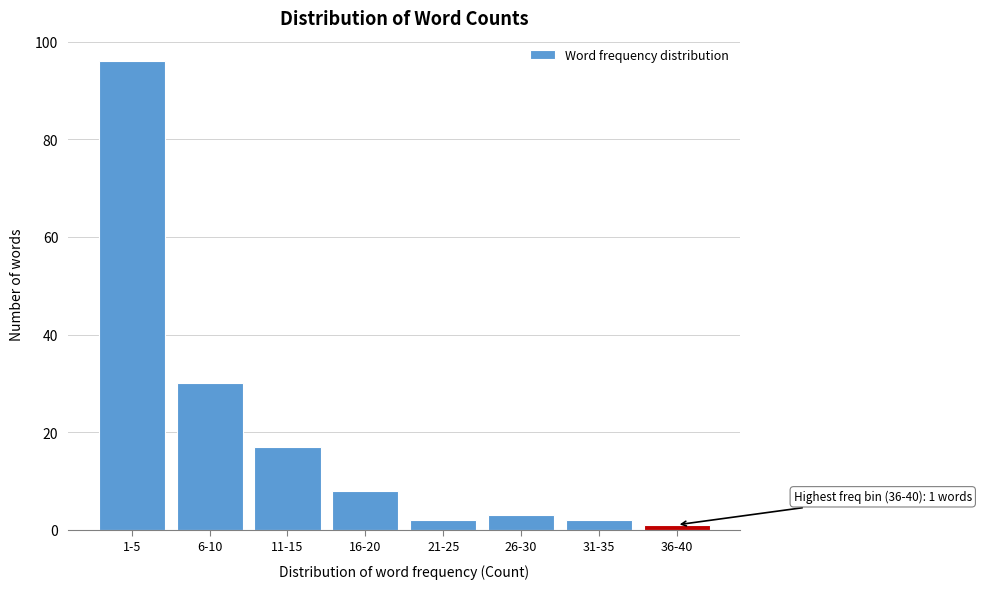

Reading right to left, transcribe all the data shown in this chart.

36-40=1	31-35=2	26-30=3	21-25=2	16-20=8	11-15=17	6-10=30	1-5=96